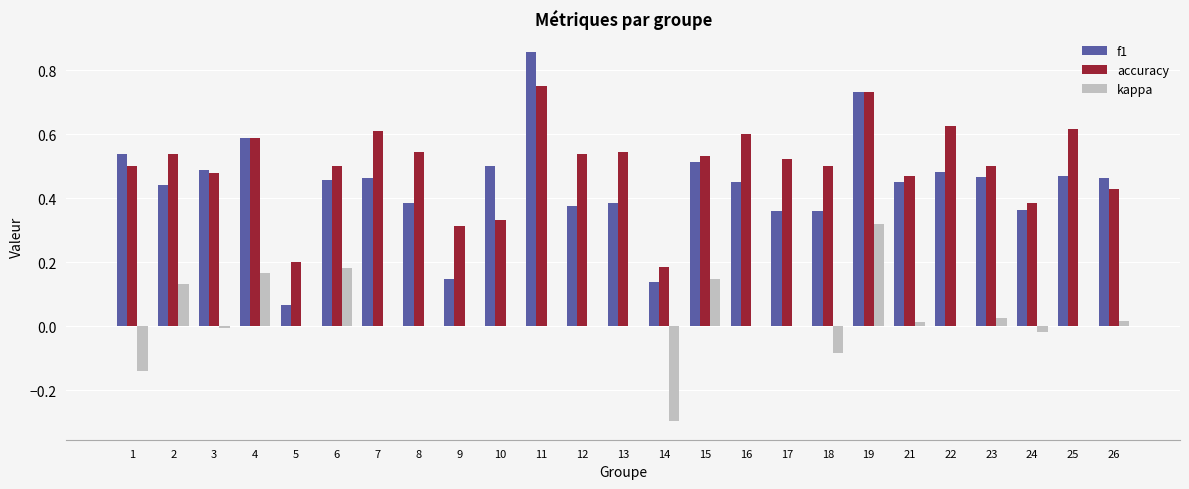

True or false: f1 has a value of 0.5 at 21.

True